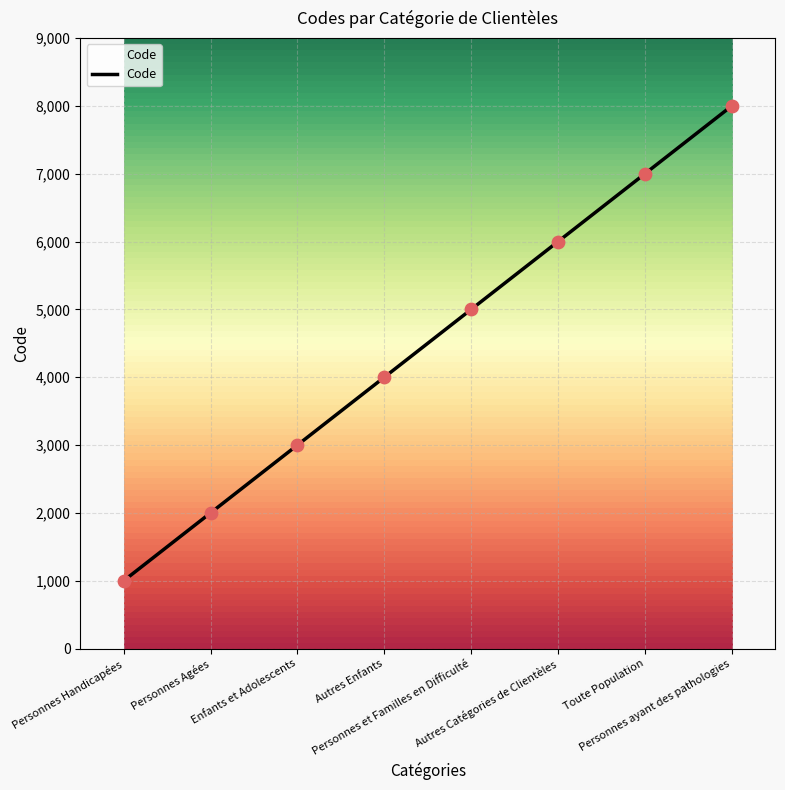

What is the change in value from Enfants et Adolescents to Personnes et Familles en Difficulté?

+2000